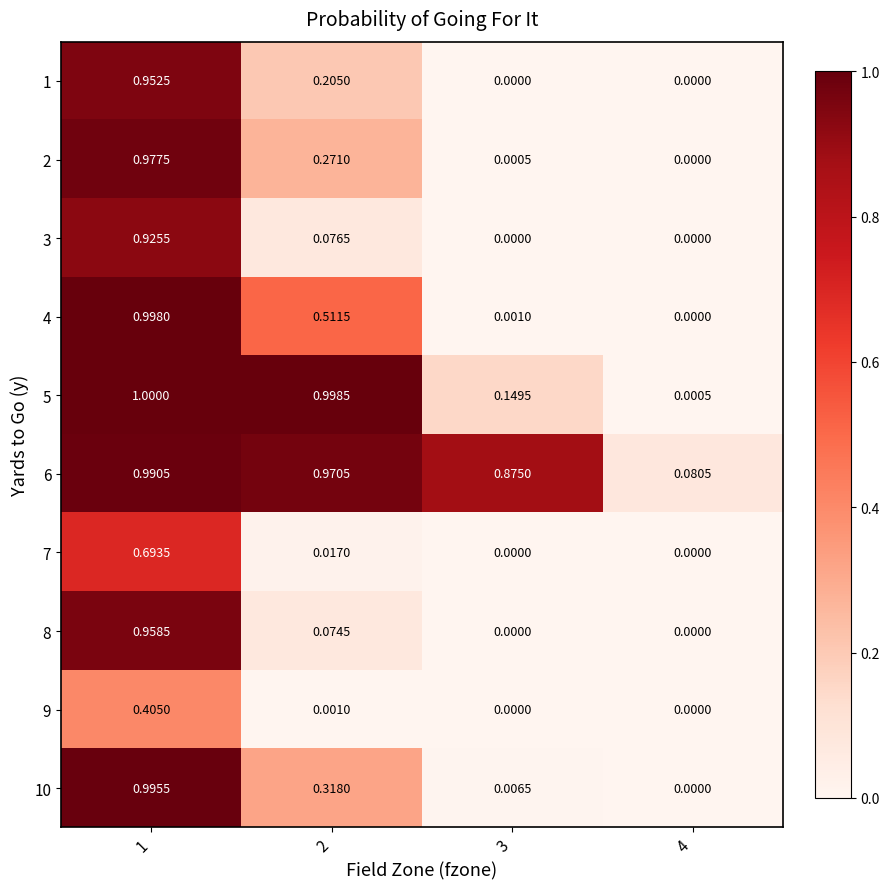

Reading right to left, extract all data points from this chart.

1: 4=0.0	3=0.0	2=0.2	1=1.0
2: 4=0.0	3=0.0	2=0.3	1=1.0
3: 4=0.0	3=0.0	2=0.1	1=0.9
4: 4=0.0	3=0.0	2=0.5	1=1.0
5: 4=0.0	3=0.1	2=1.0	1=1.0
6: 4=0.1	3=0.9	2=1.0	1=1.0
7: 4=0.0	3=0.0	2=0.0	1=0.7
8: 4=0.0	3=0.0	2=0.1	1=1.0
9: 4=0.0	3=0.0	2=0.0	1=0.4
10: 4=0.0	3=0.0	2=0.3	1=1.0